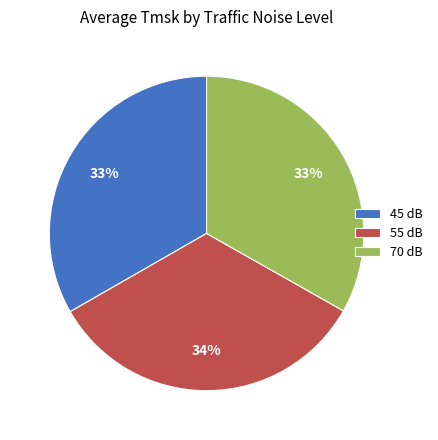

Is it true that 45 dB is 33% of the pie?

True